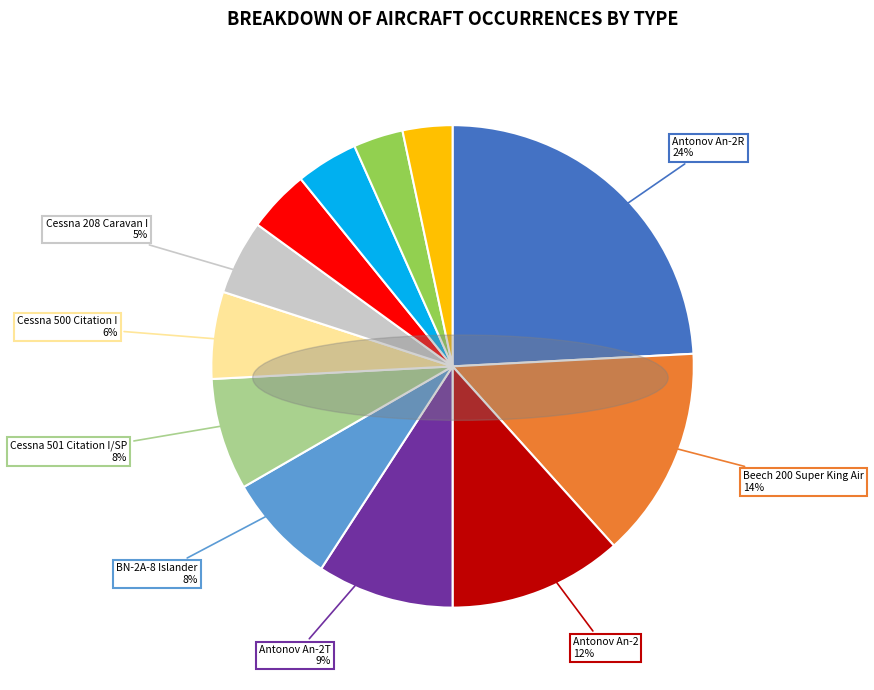

Does any single category account for the majority?

No